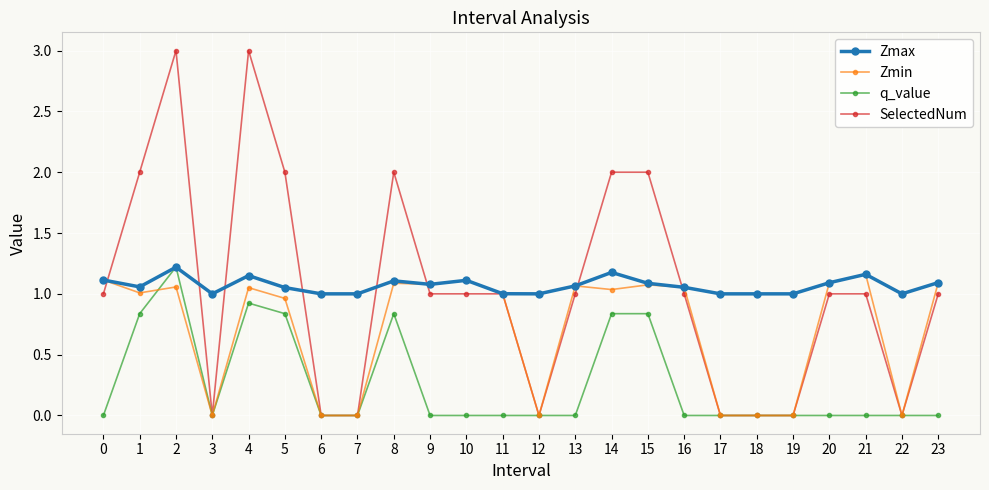

Between 2 and 21, which series saw the biggest shift?

SelectedNum